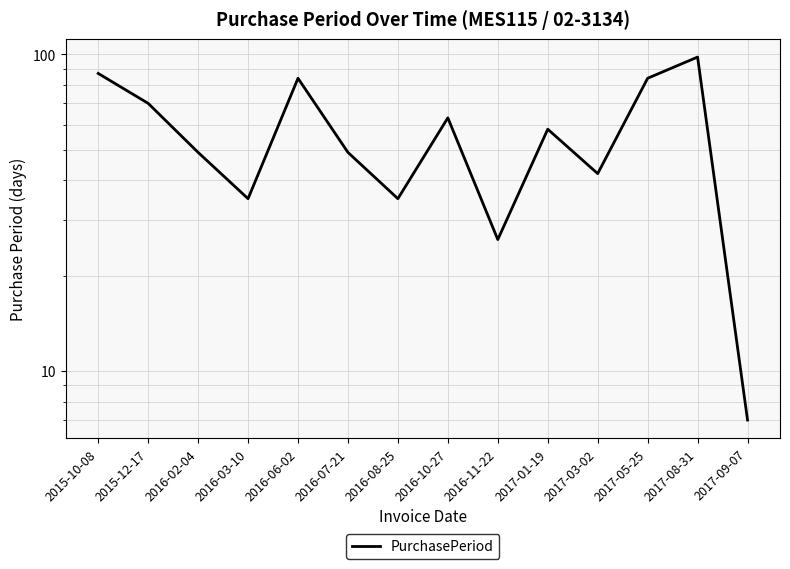

How many lines are shown in the chart?

1